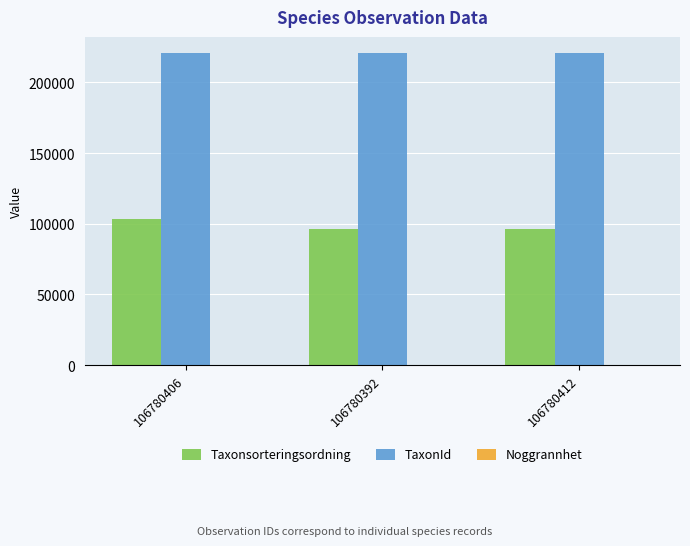

The value of Taxonsorteringsordning at 106780412 is 96334. True or false?

True